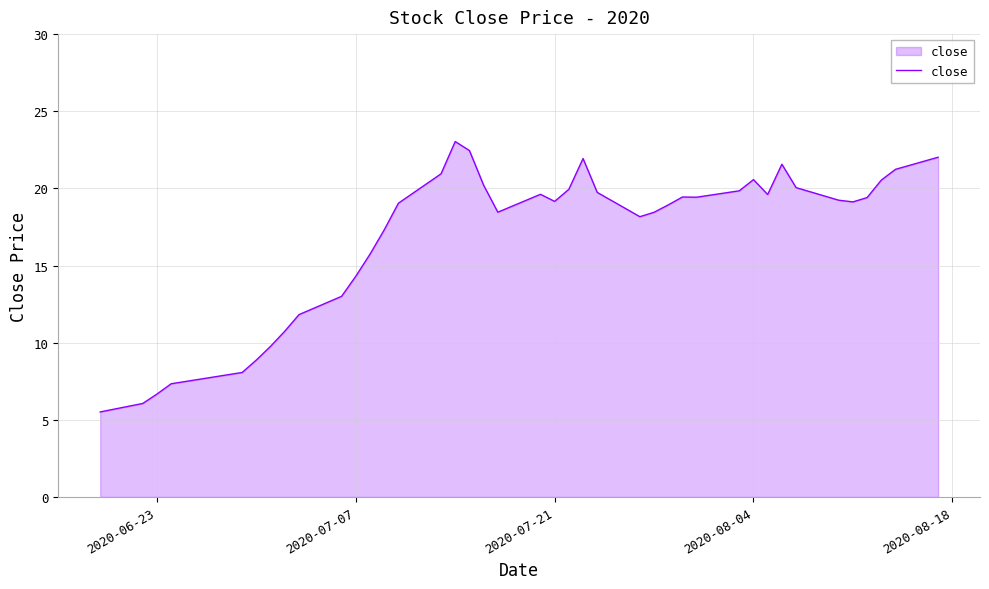

What is the sum of all values?

677.4